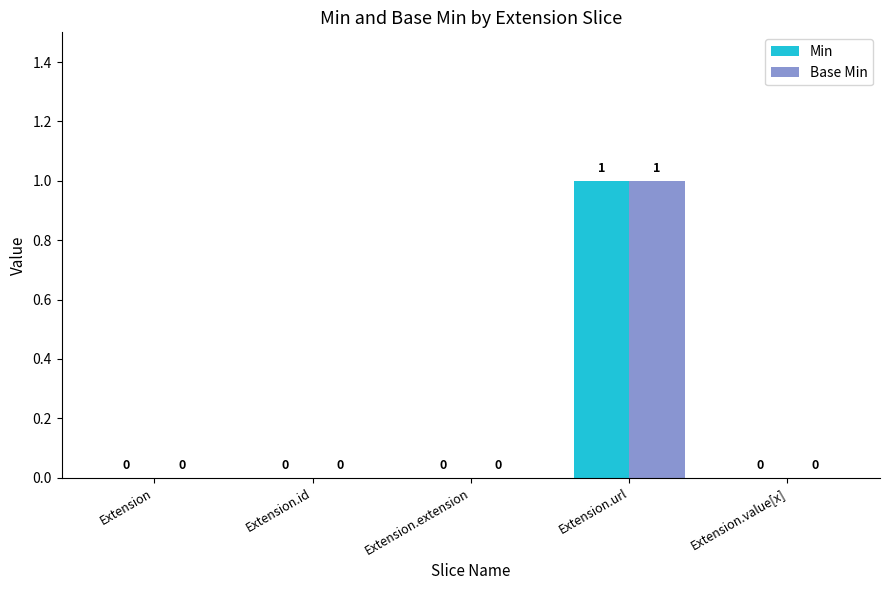

Is the value of Base Min at Extension.url greater than the value of Min at Extension?

Yes